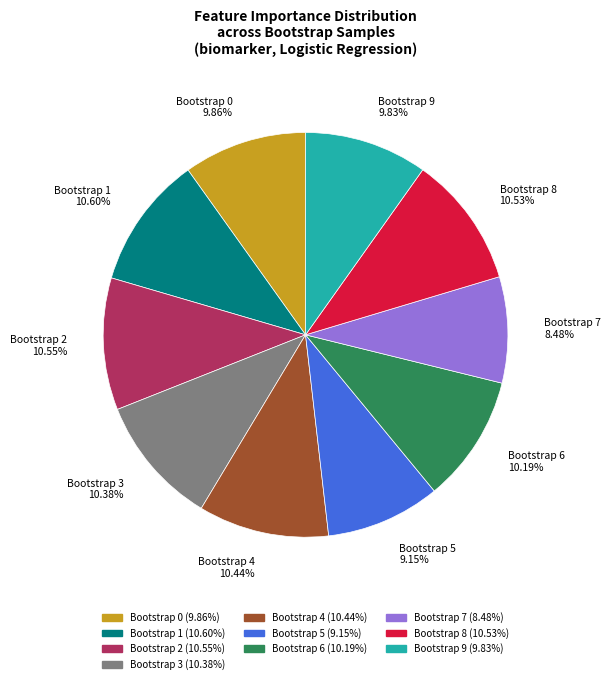

How many segments does this pie chart have?

10